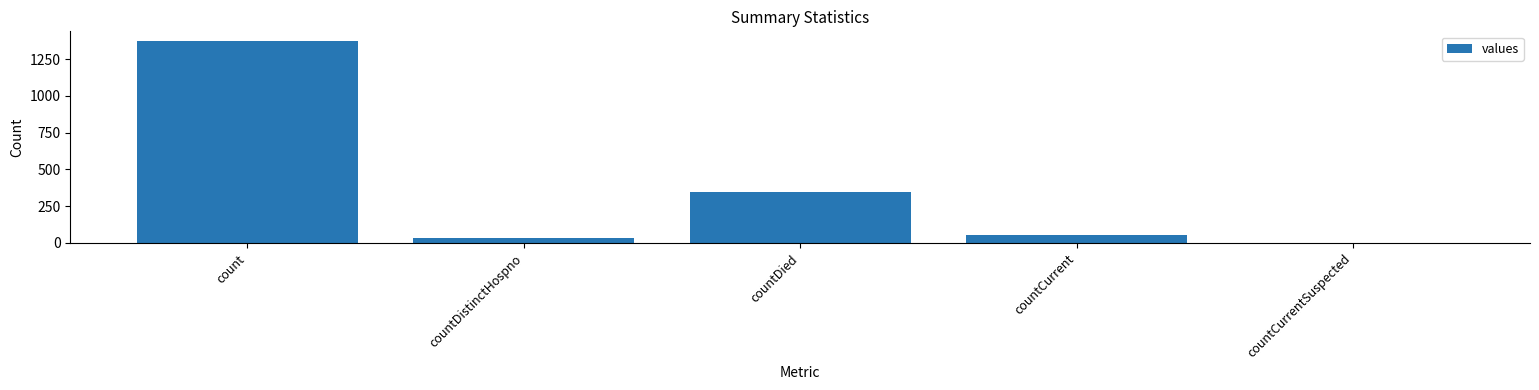

What is the sum of the values at countDied and count?

1720